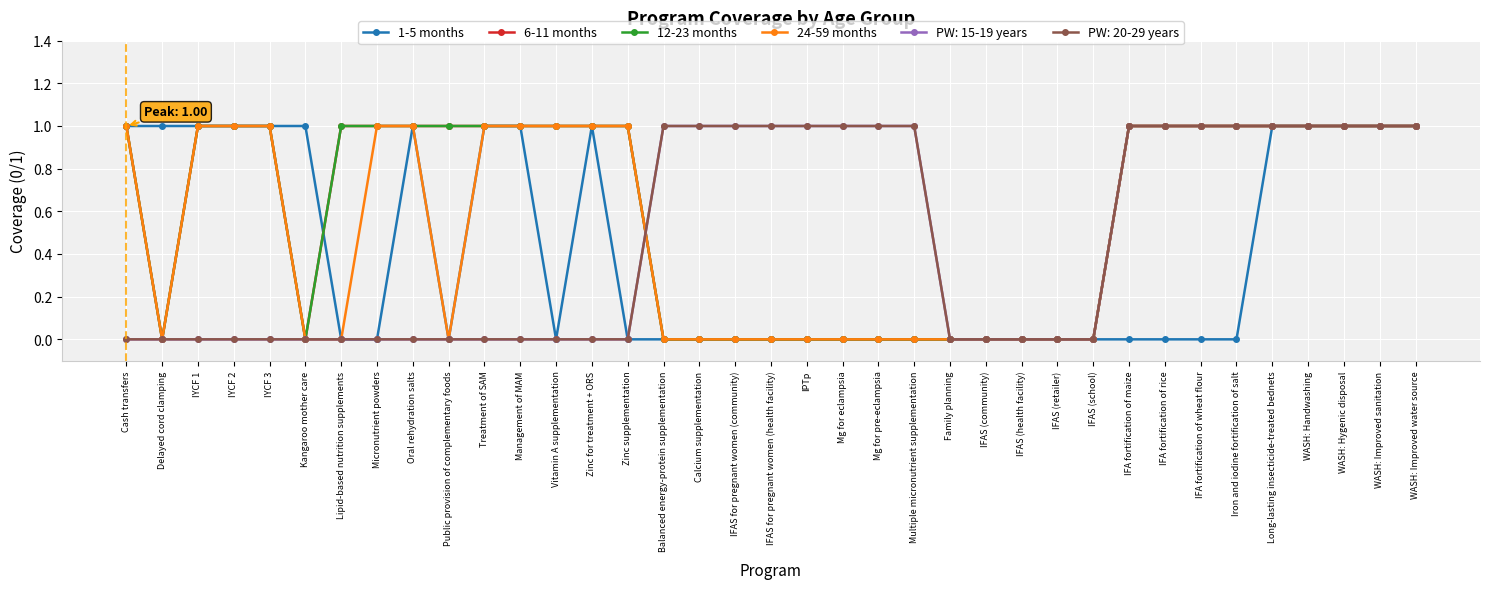

Is this an area chart (filled region under the line)?

No